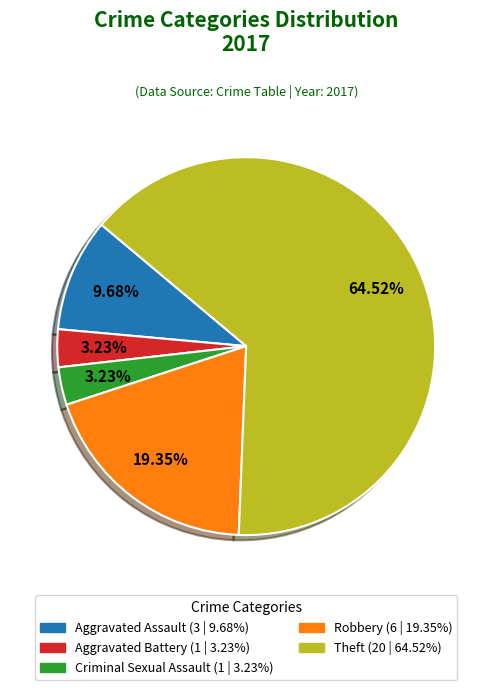

Which slice is the largest?

Theft